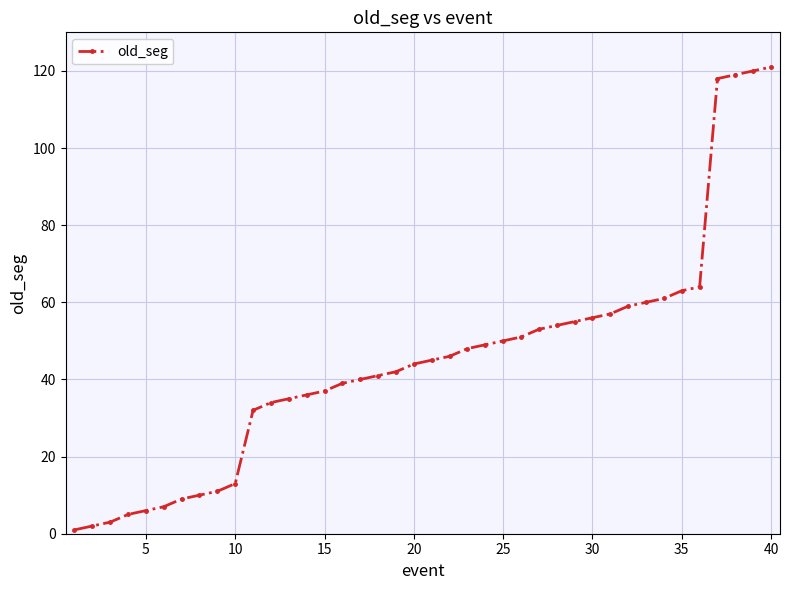

What is the value of the 24th point from the left?

49